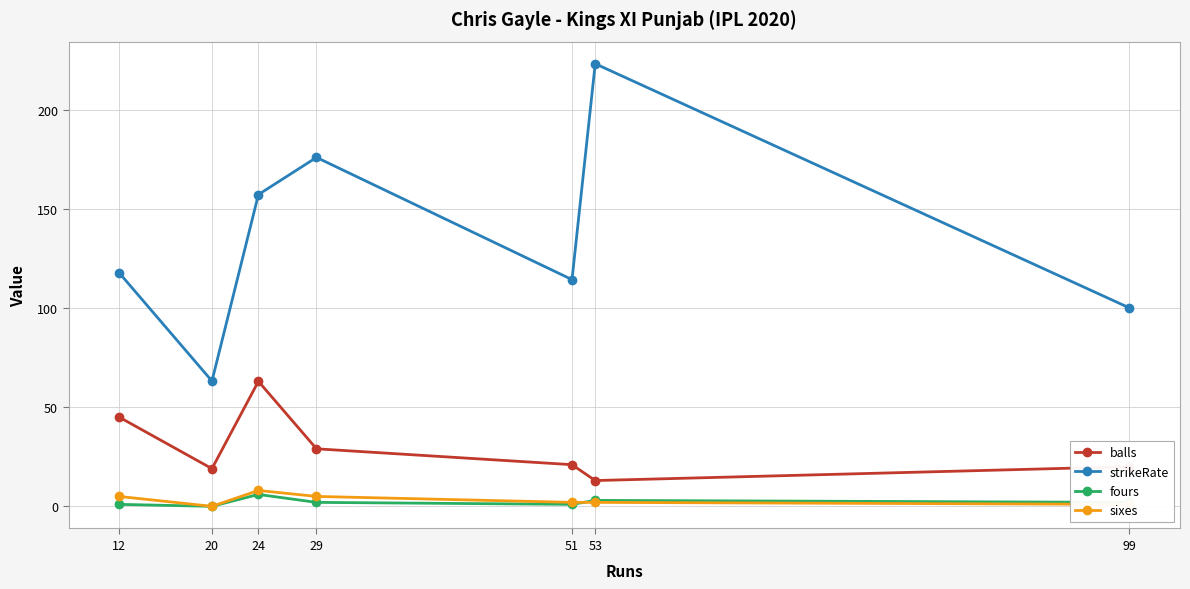

Is the value of balls at 51 greater than the value of strikeRate at 20?

No